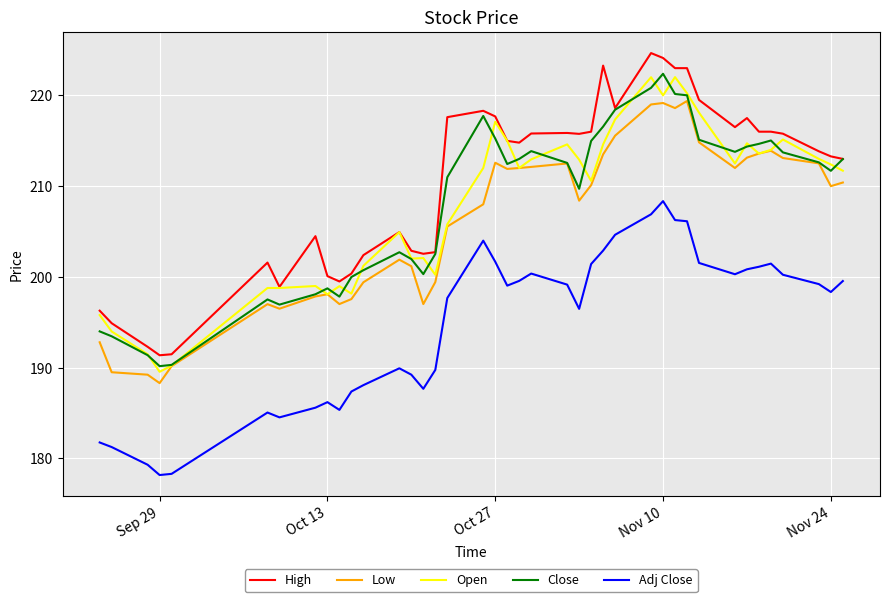

At how many categories does at least one series exceed 209?

24